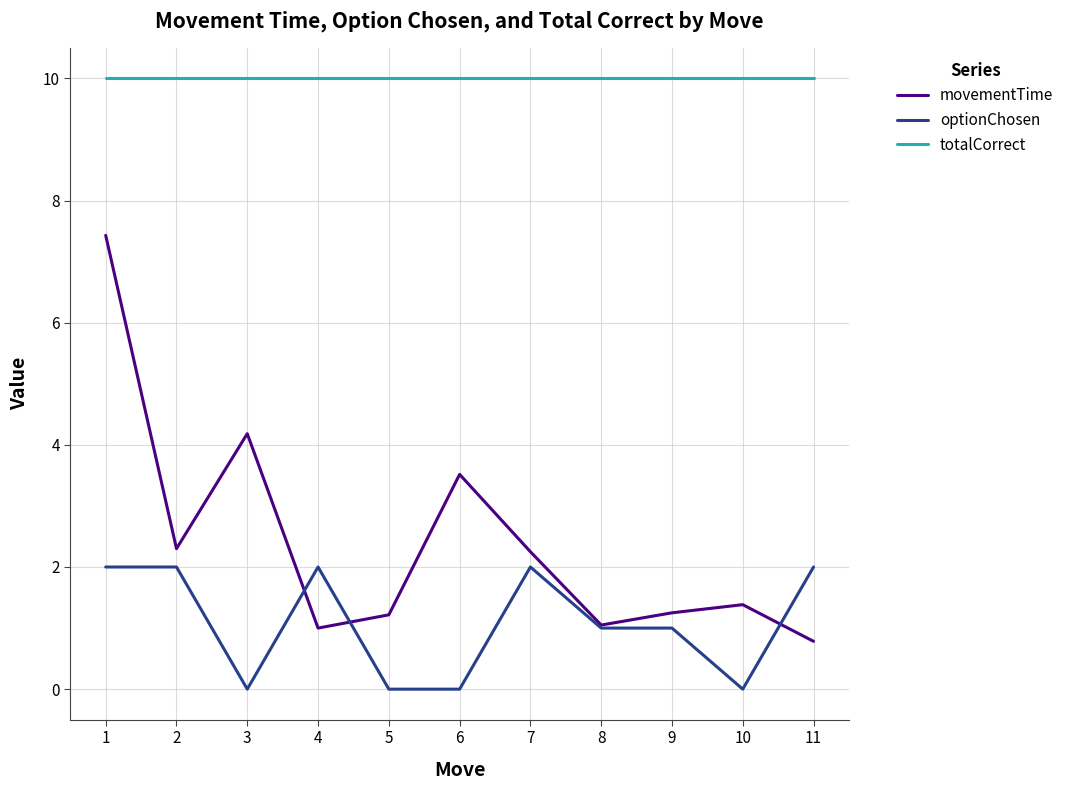

Rank the series by their maximum value, from highest to lowest.

totalCorrect, movementTime, optionChosen